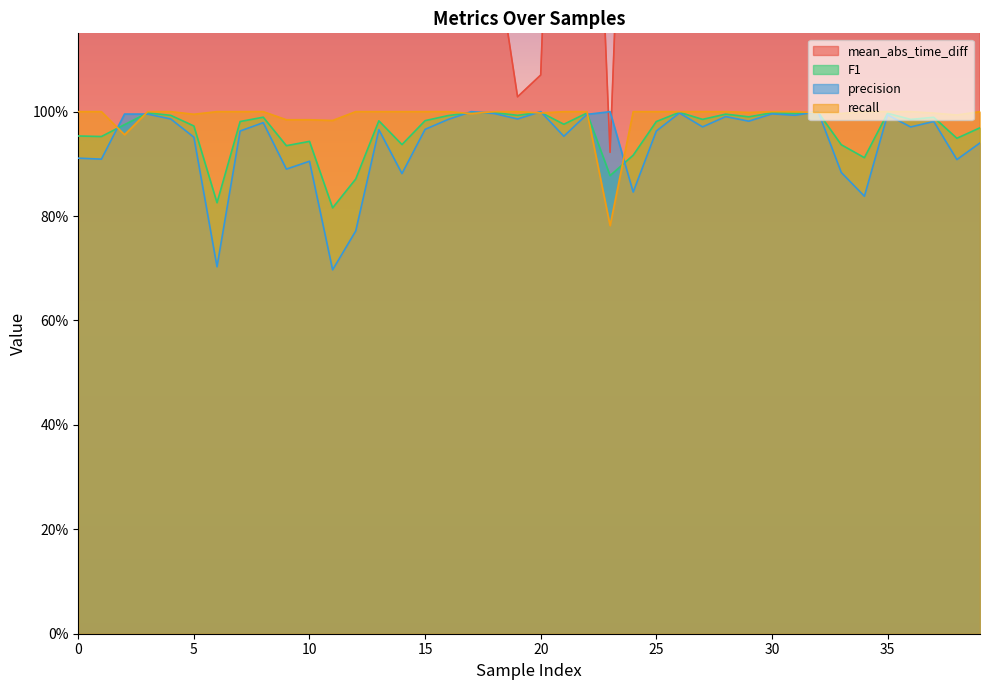

What value does the recall series have at 39?

1.0